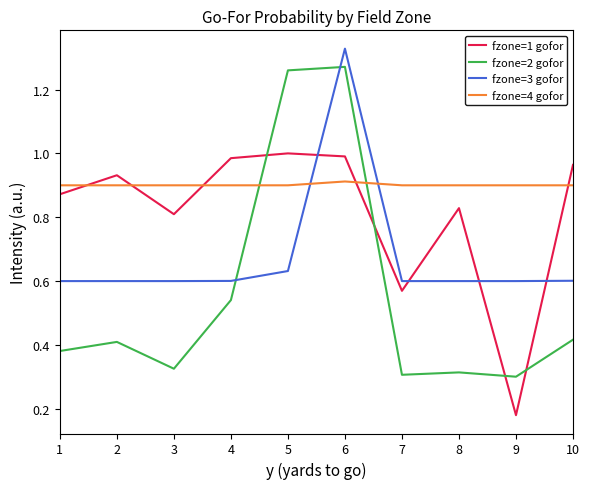

What is the total value across all series at 4?

3.0